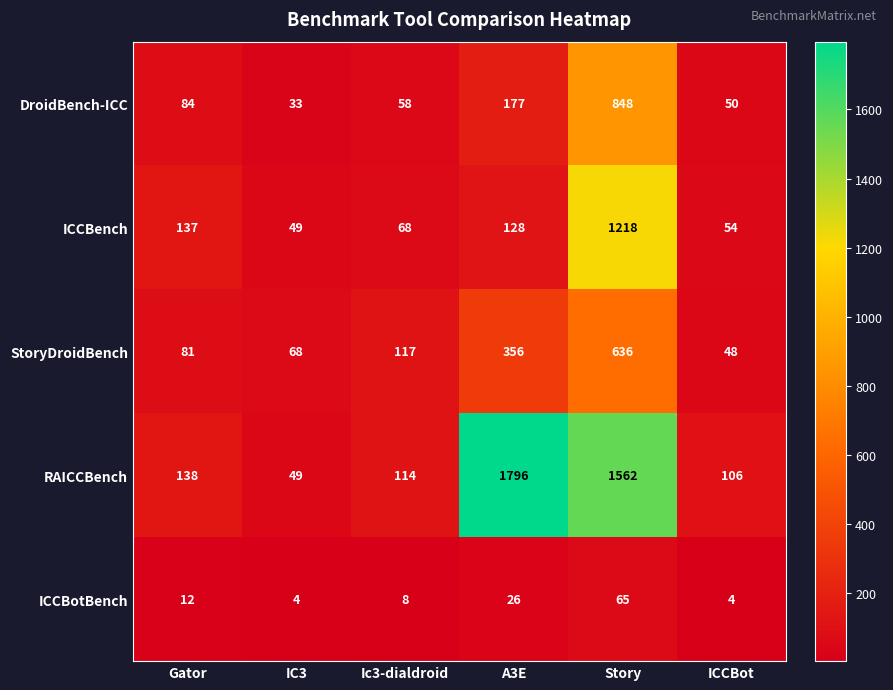

Reading left to right, transcribe all the data shown in this chart.

DroidBench-ICC: 84	33	58	177	848	50
ICCBench: 137	49	68	128	1218	54
StoryDroidBench: 81	68	117	356	636	48
RAICCBench: 138	49	114	1796	1562	106
ICCBotBench: 12	4	8	26	65	4